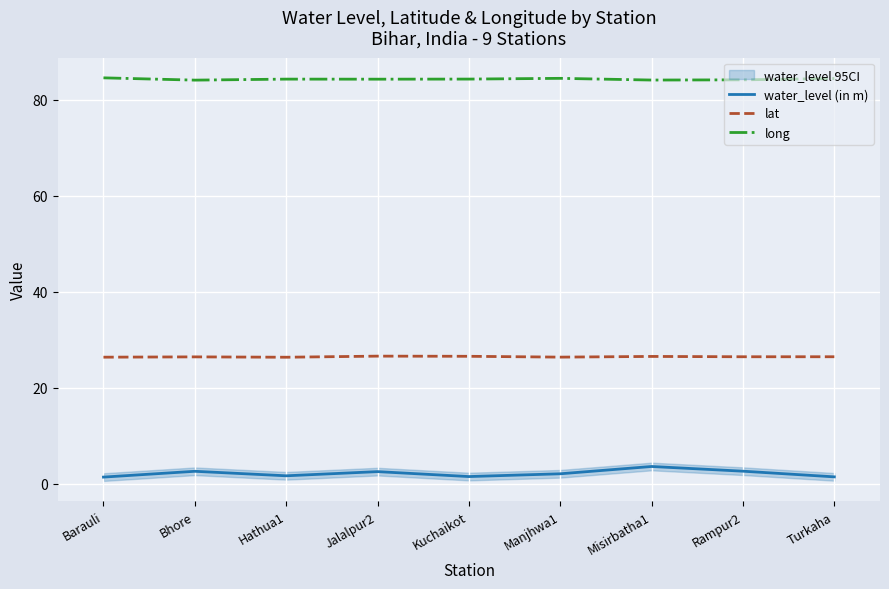

At which category is the sum across all series the highest?

Misirbatha1